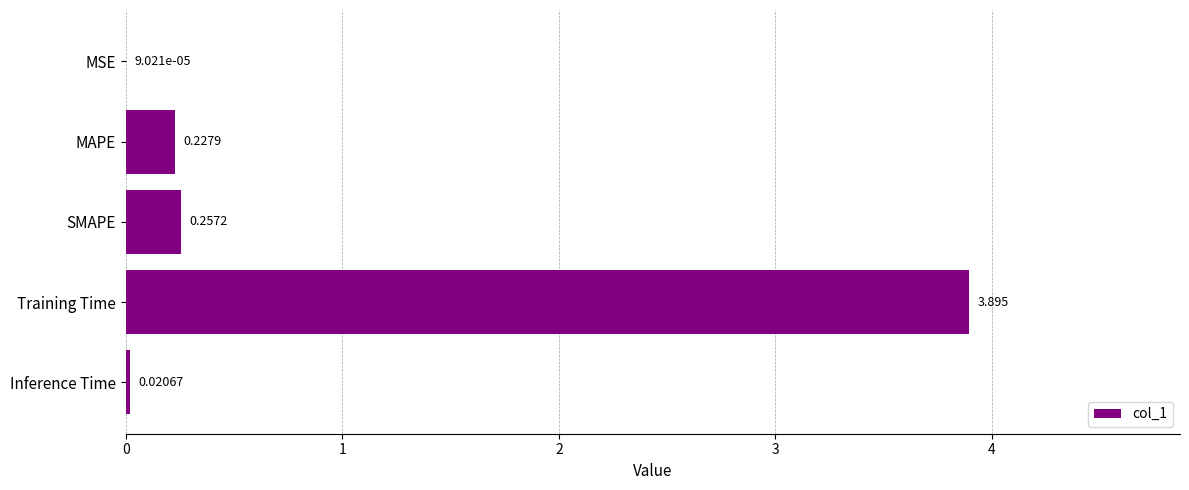

Where is the data nearest to the value 1?

SMAPE